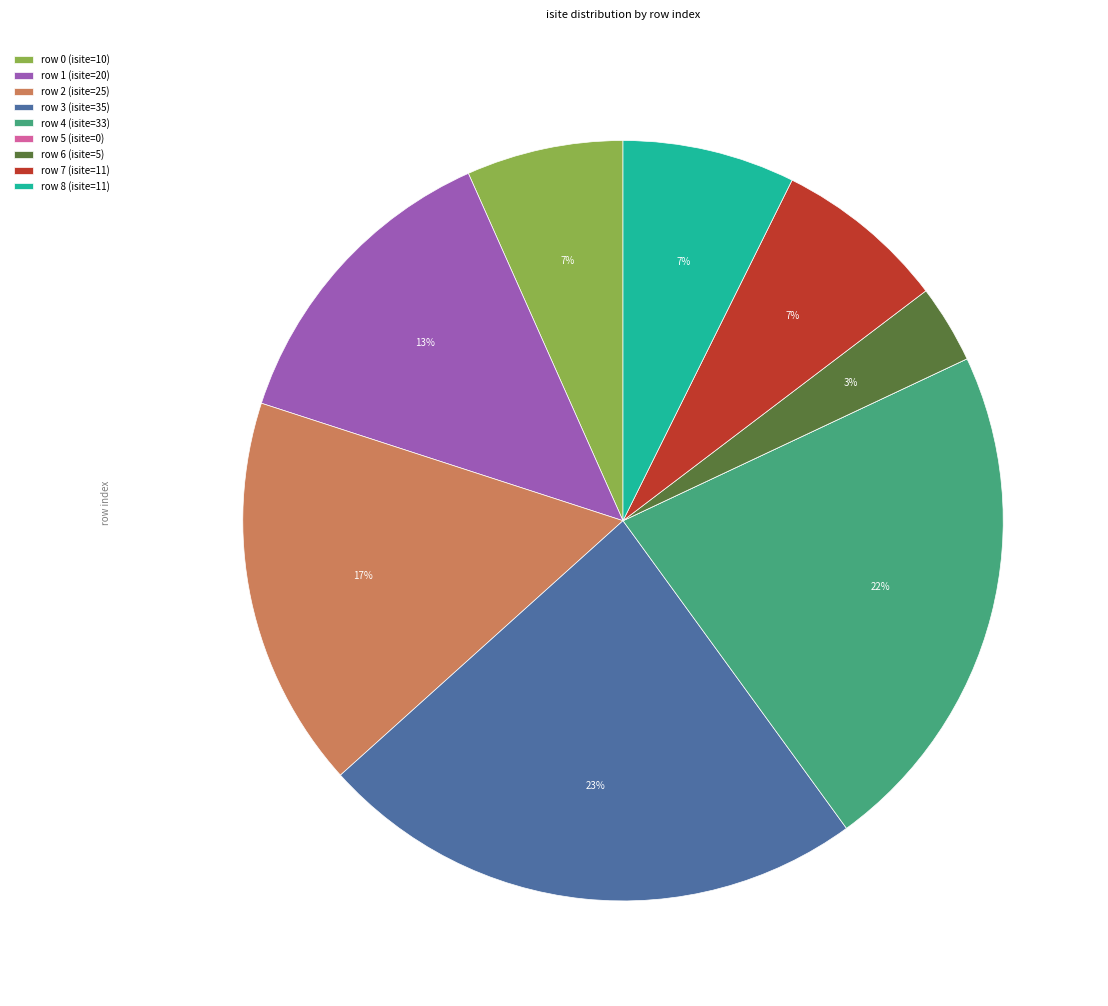

What percentage is the row 8 (isite=11) slice, to the nearest percent?

7%